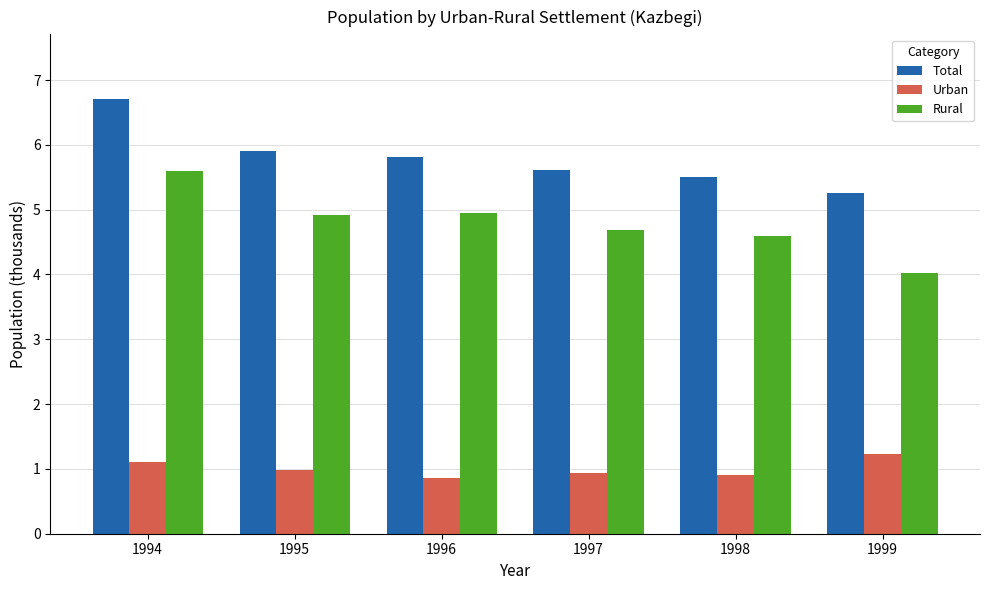

List the series in order of their overall mean, lowest first.

Urban, Rural, Total